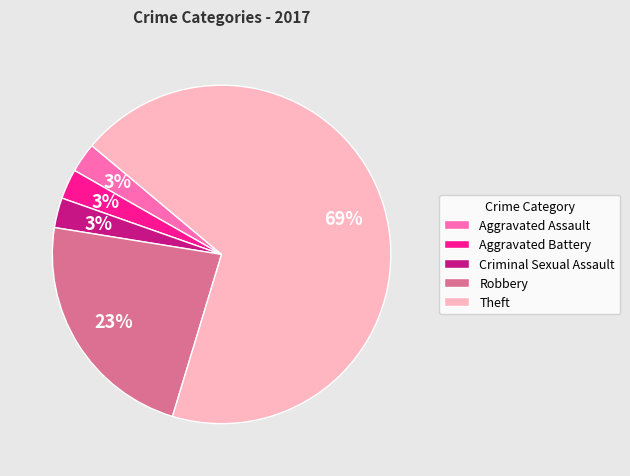

The Criminal Sexual Assault slice represents 3% of the pie. True or false?

True